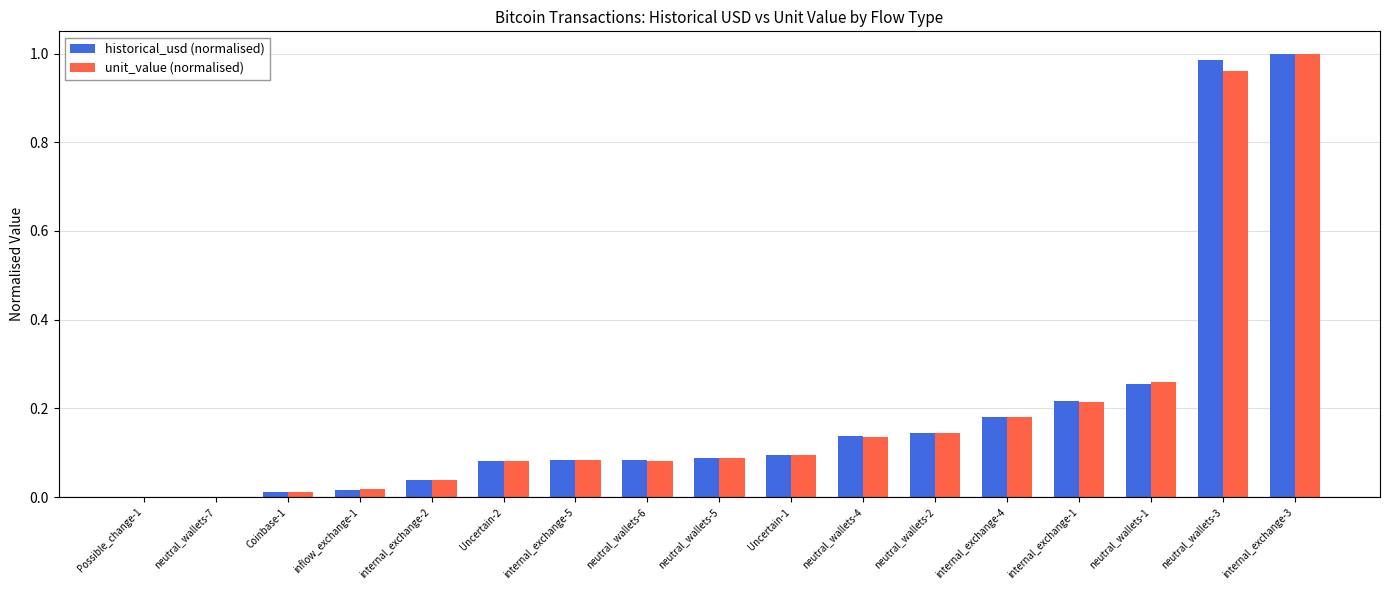

What is the sum of all unit_value (normalised) values?

3.4